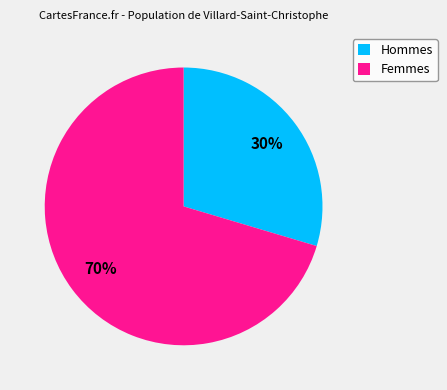

Which category has the smallest portion of the pie?

Hommes